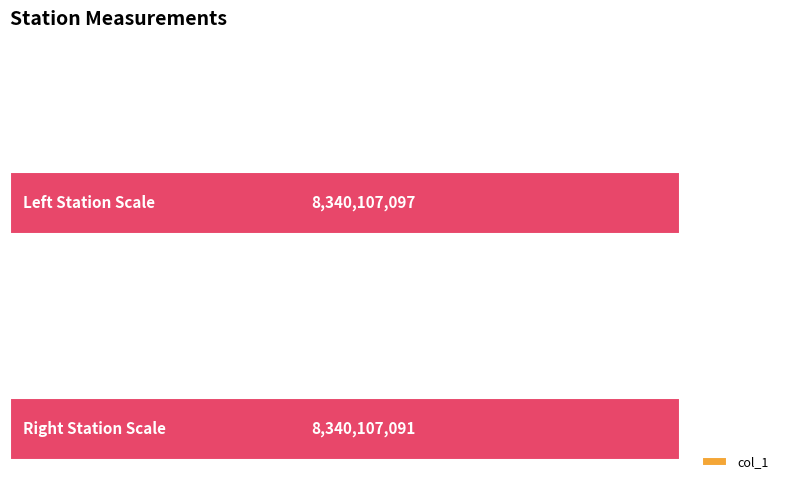

How many values exceed 8340107091?

1